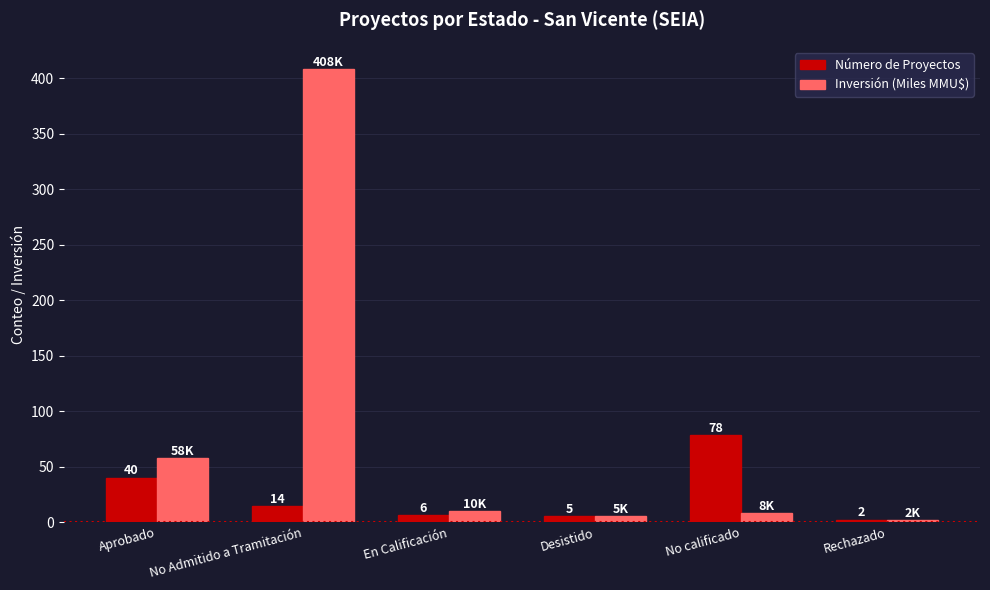

How many bars are there in each group?

2